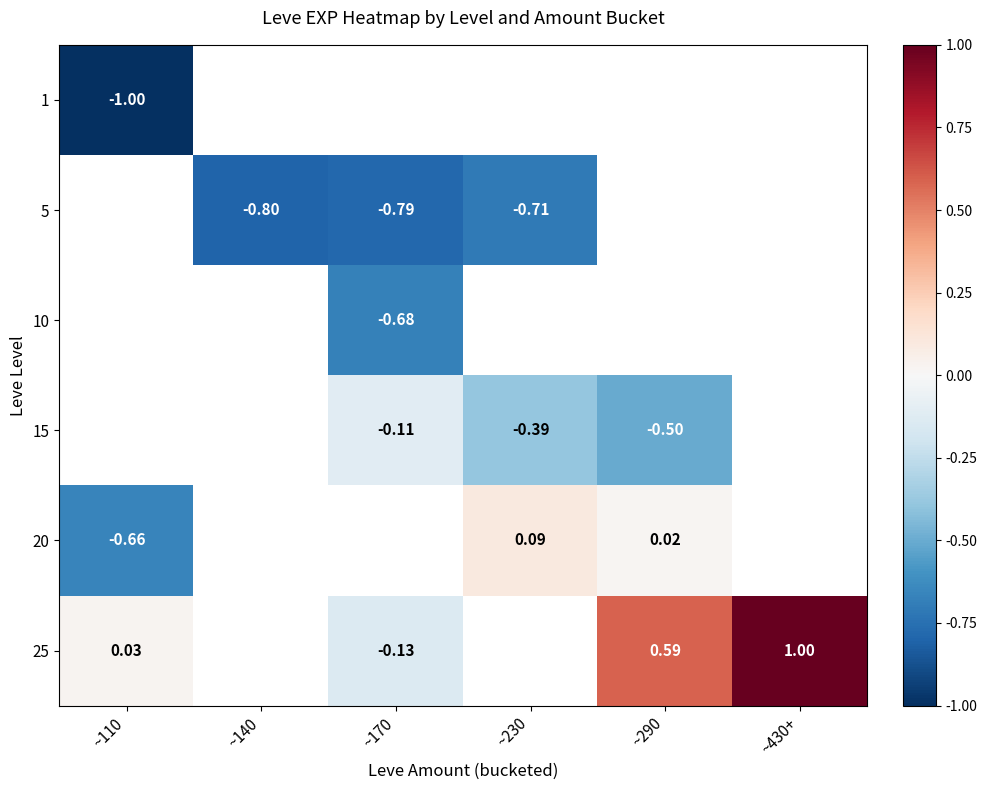

Is it true that row_5 equals 1.4 at ~430+?

False